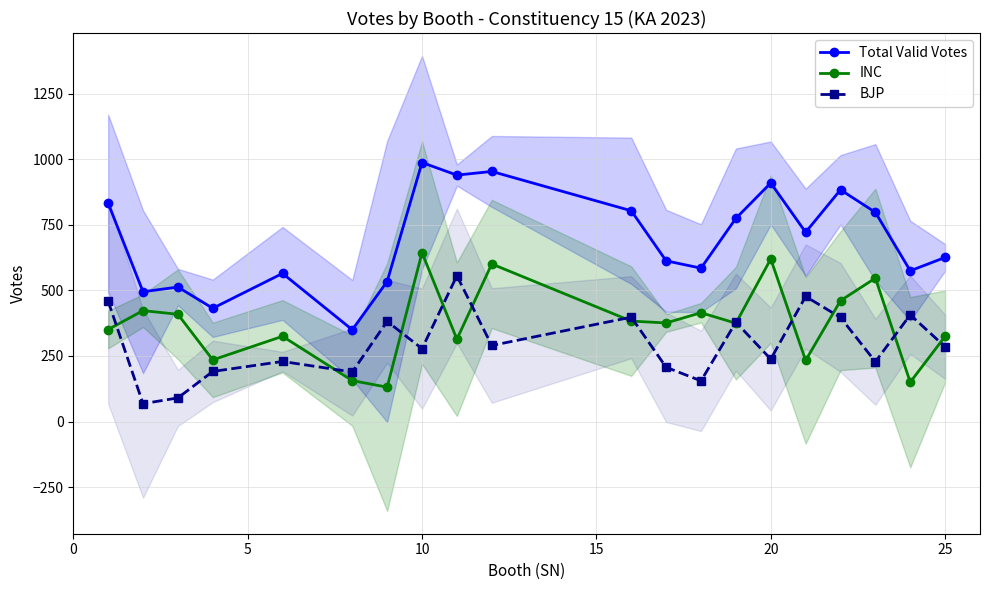

The value of INC at 10 is 644. True or false?

True